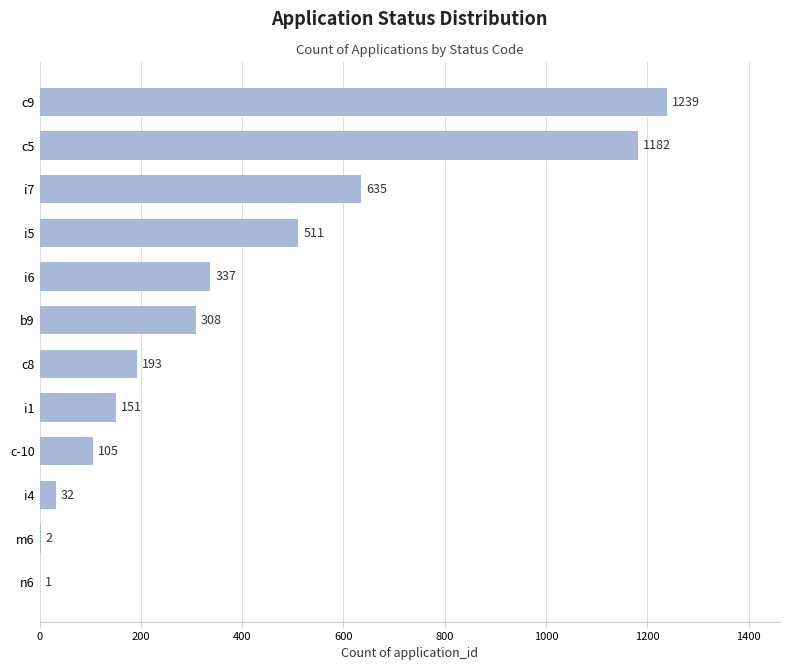

At which label is the value closest to 620?

i7